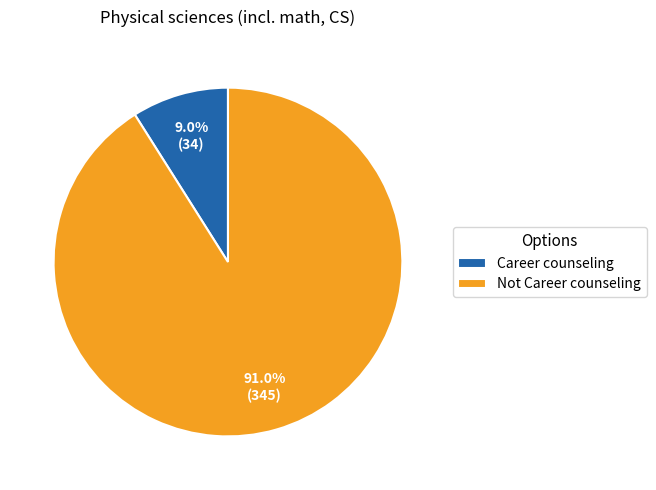

What percentage do Career counseling and Not Career counseling together represent?

100.0%